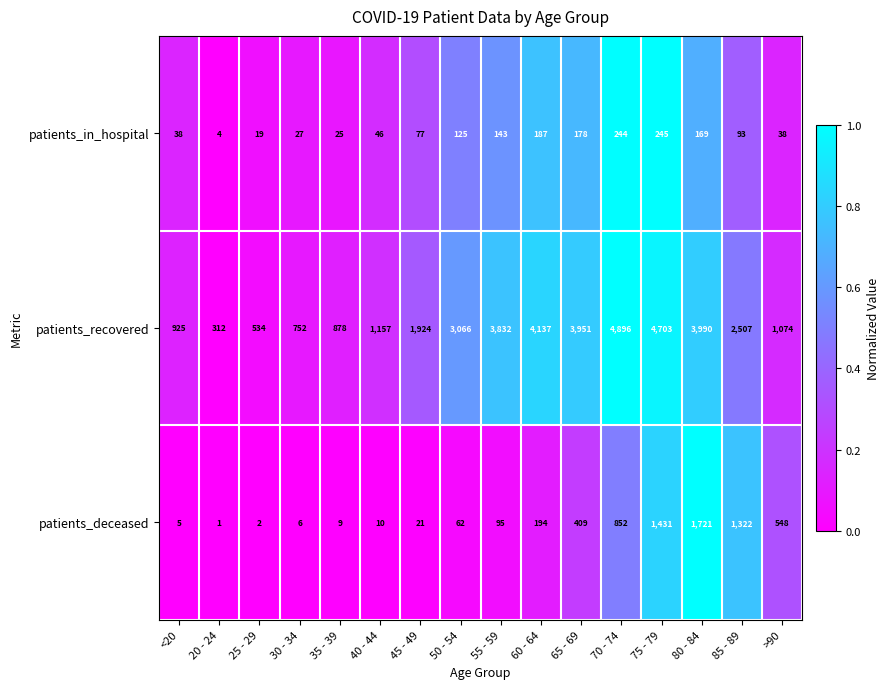

What is the sum of all patients_deceased values?

6688